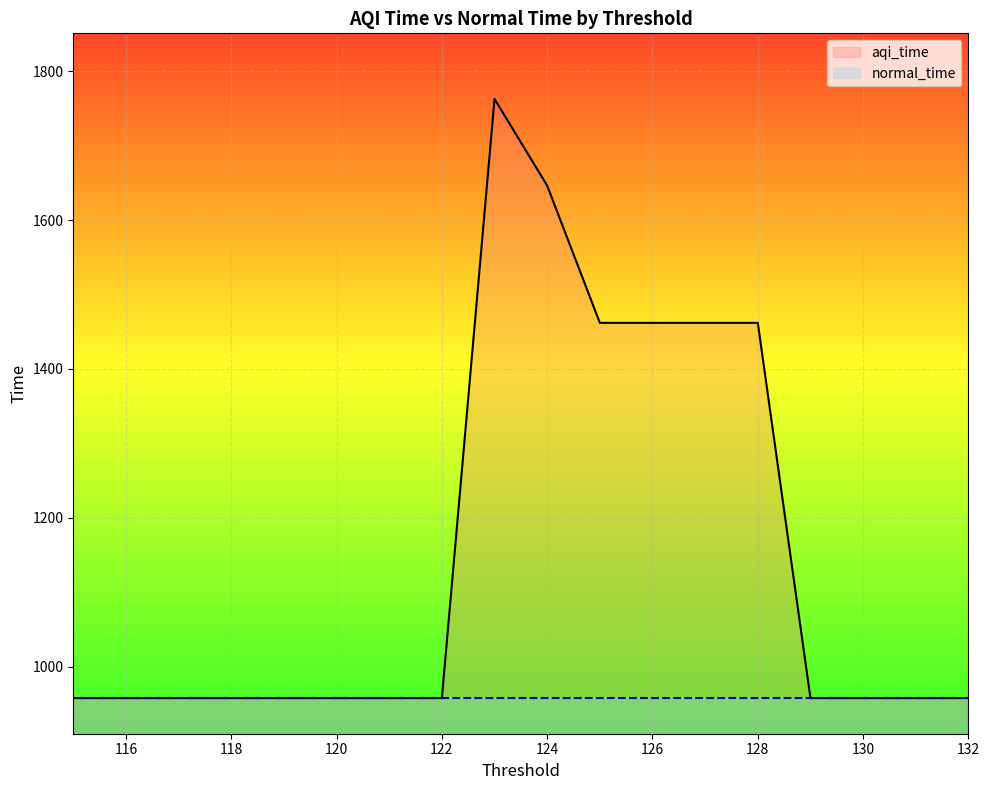

Count the number of categories in the chart.

18